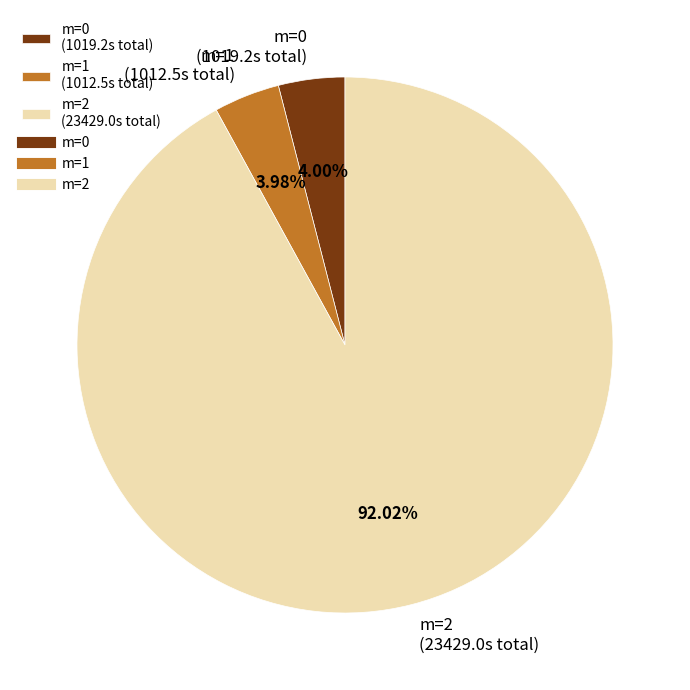

Is there a majority slice in this chart?

Yes